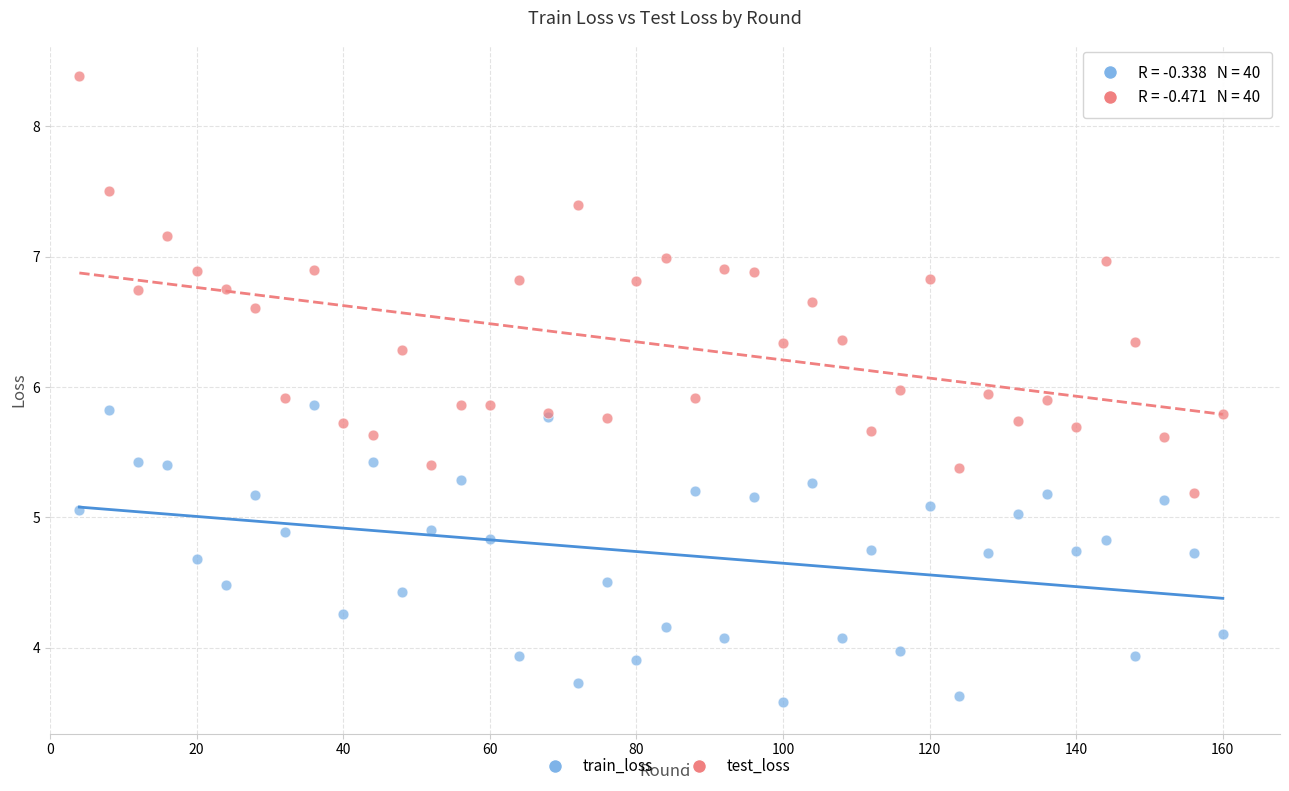

Which series contains the highest Y value?

test_loss